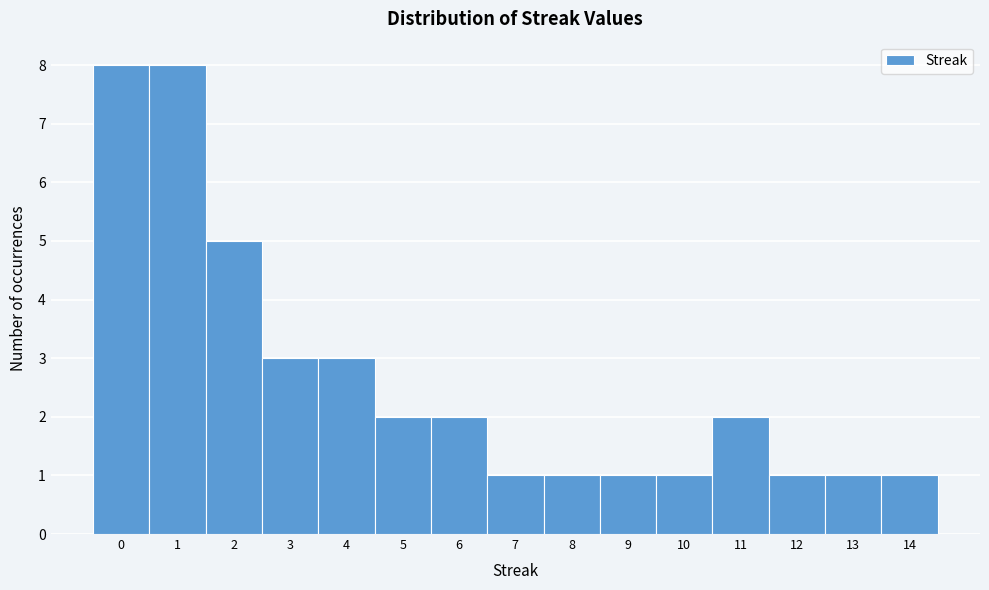

Reading left to right, transcribe this chart: for each bar, give the range it covers on the x-axis and its height. The values are not printed on the chart, so give them approximately, as read against the axis.

-0.5 to 0.5: 8
0.5 to 1.5: 8
1.5 to 2.5: 5
2.5 to 3.5: 3
3.5 to 4.5: 3
4.5 to 5.5: 2
5.5 to 6.5: 2
6.5 to 7.5: 1
7.5 to 8.5: 1
8.5 to 9.5: 1
9.5 to 10.5: 1
10.5 to 11.5: 2
11.5 to 12.5: 1
12.5 to 13.5: 1
13.5 to 14.5: 1